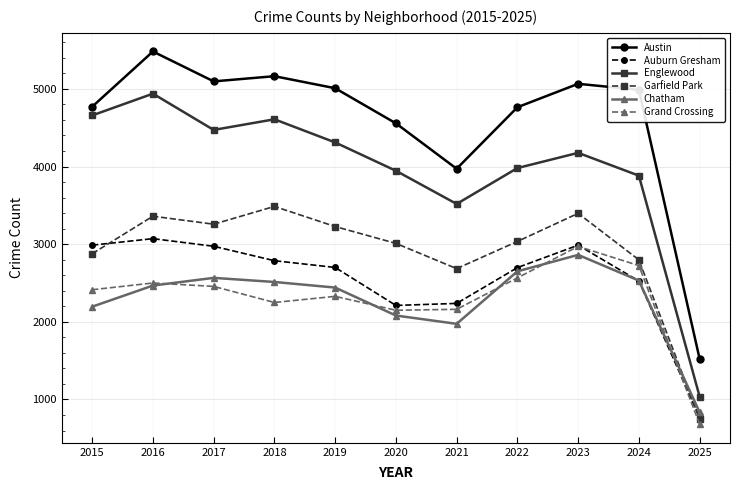

What is the difference between the maximum and minimum values in the Austin series?

3958